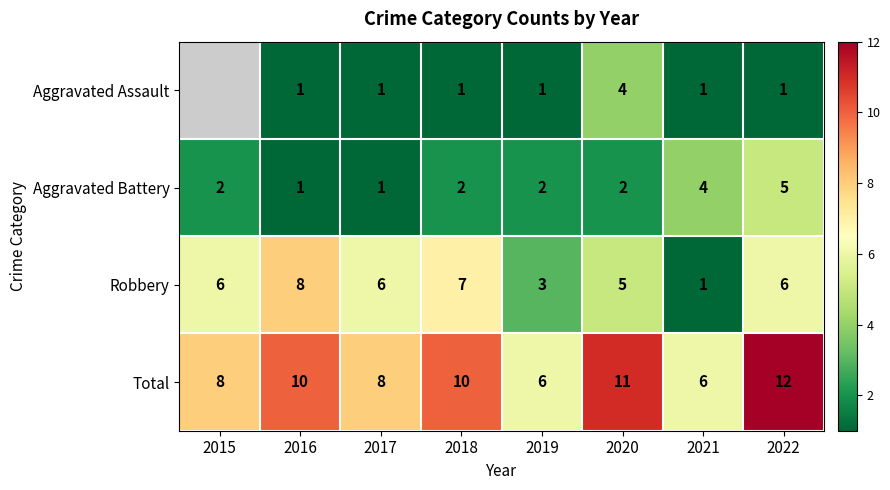

What is the difference between the highest and lowest values at 2018?

9